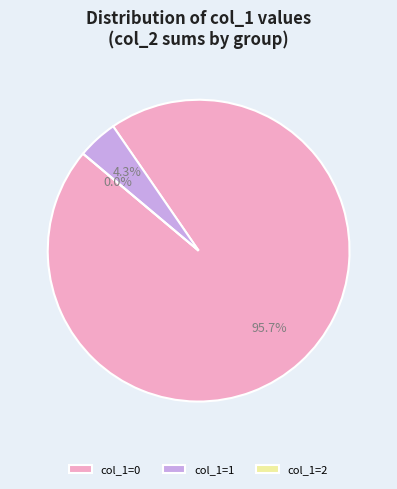

What is the change in value from col_1=0 to col_1=1?

-462